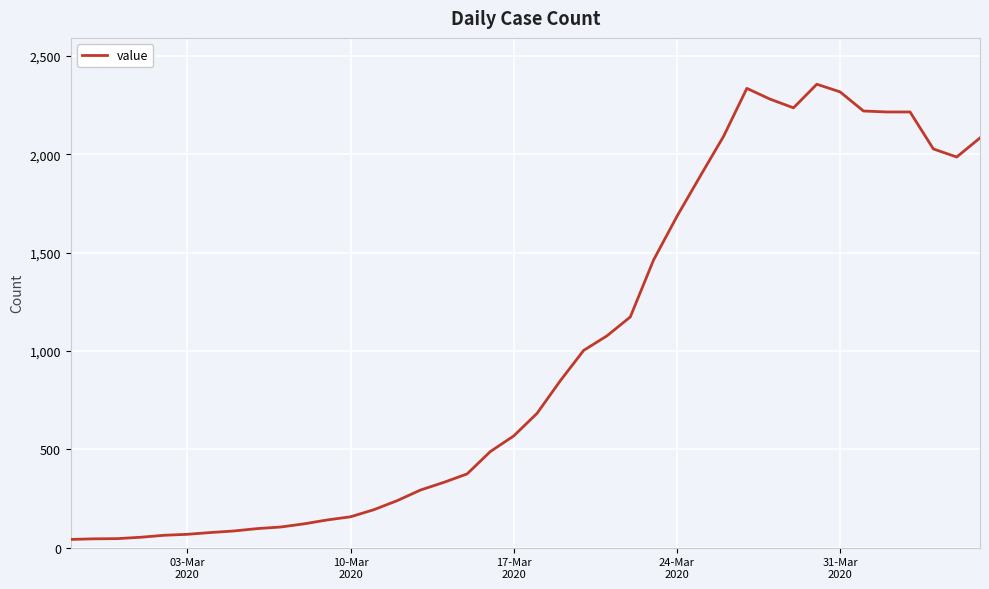

What is the greatest value displayed?

2356